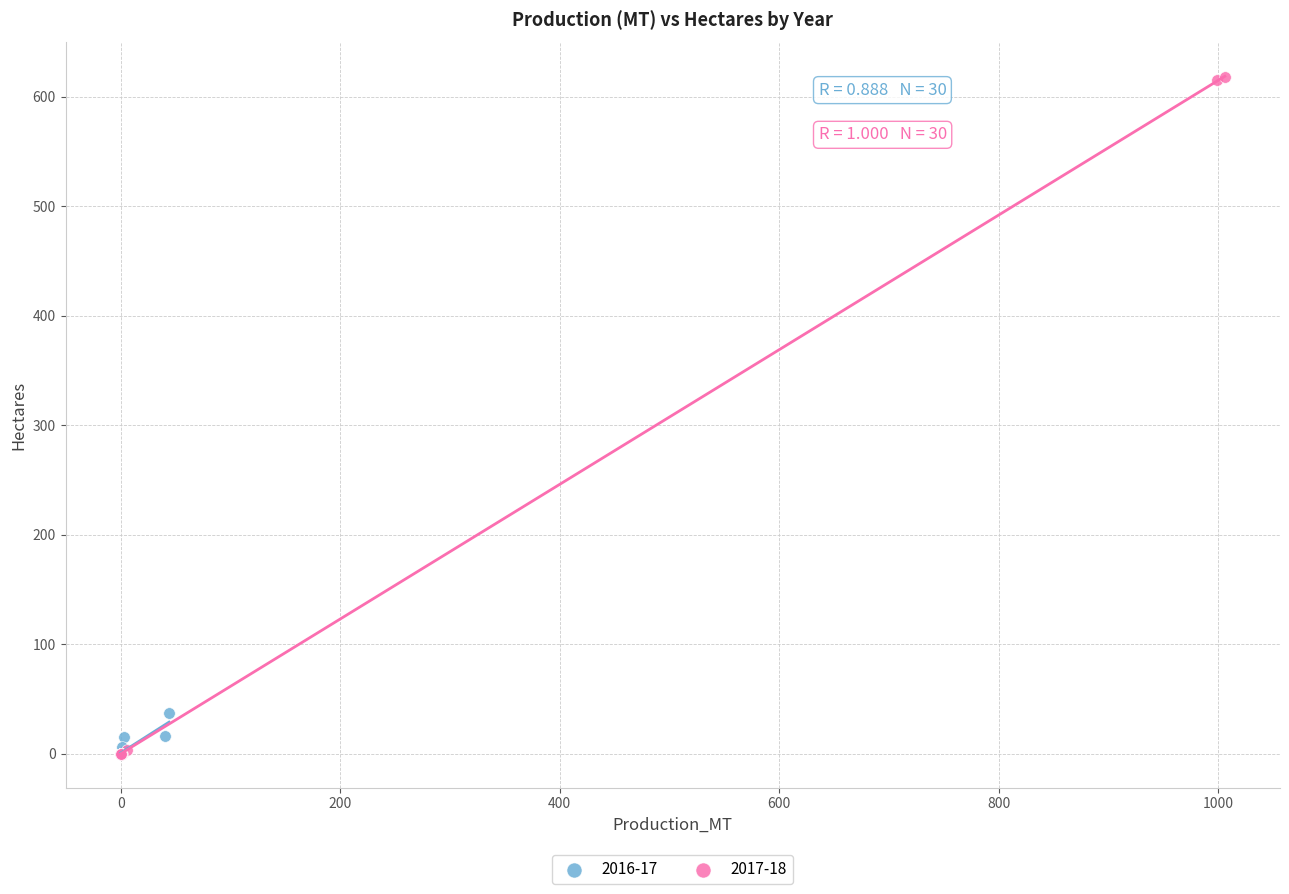

Which series contains the highest Y value?

2017-18